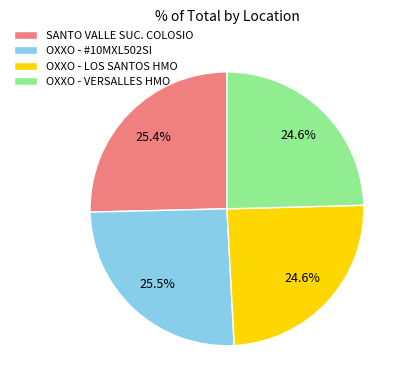

To the nearest percent, what percentage of the pie is SANTO VALLE SUC. COLOSIO?

25%